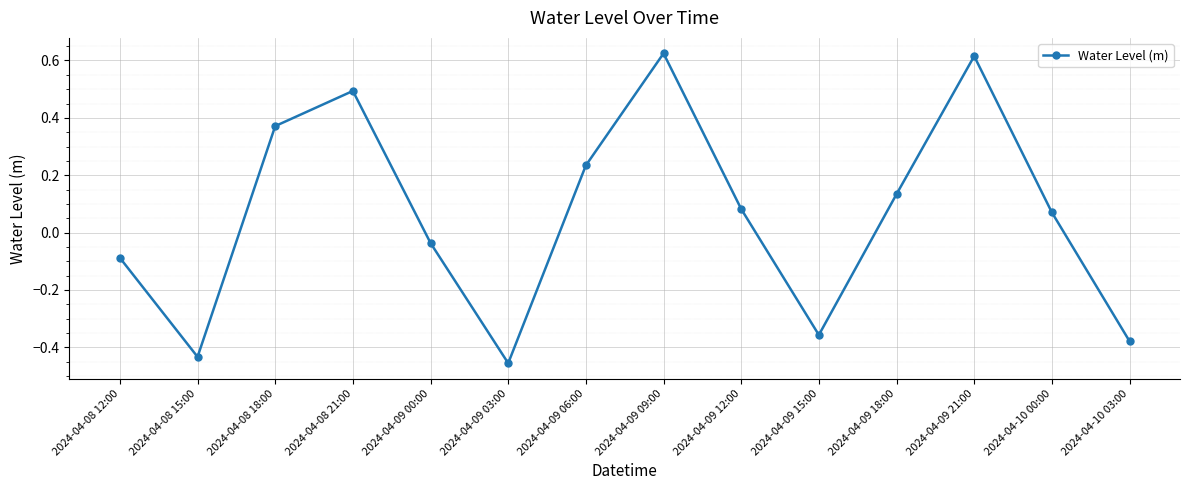

Where does the data first go above 0?

2024-04-08 18:00